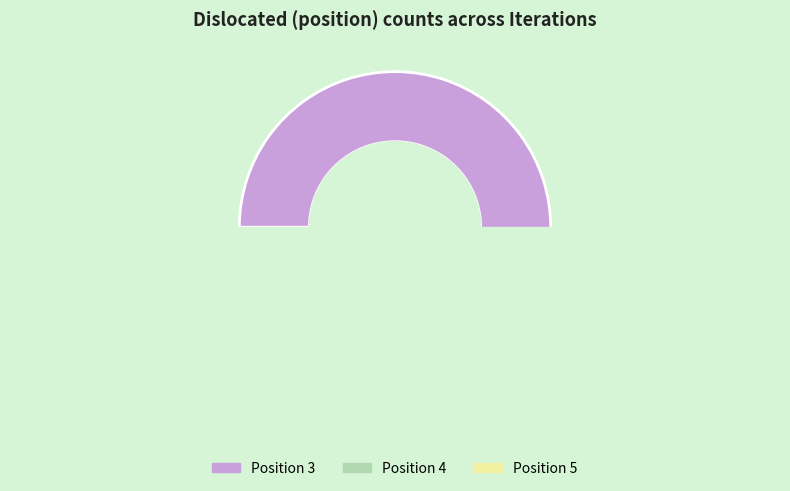

Is there any slice that represents more than half of the pie?

Yes